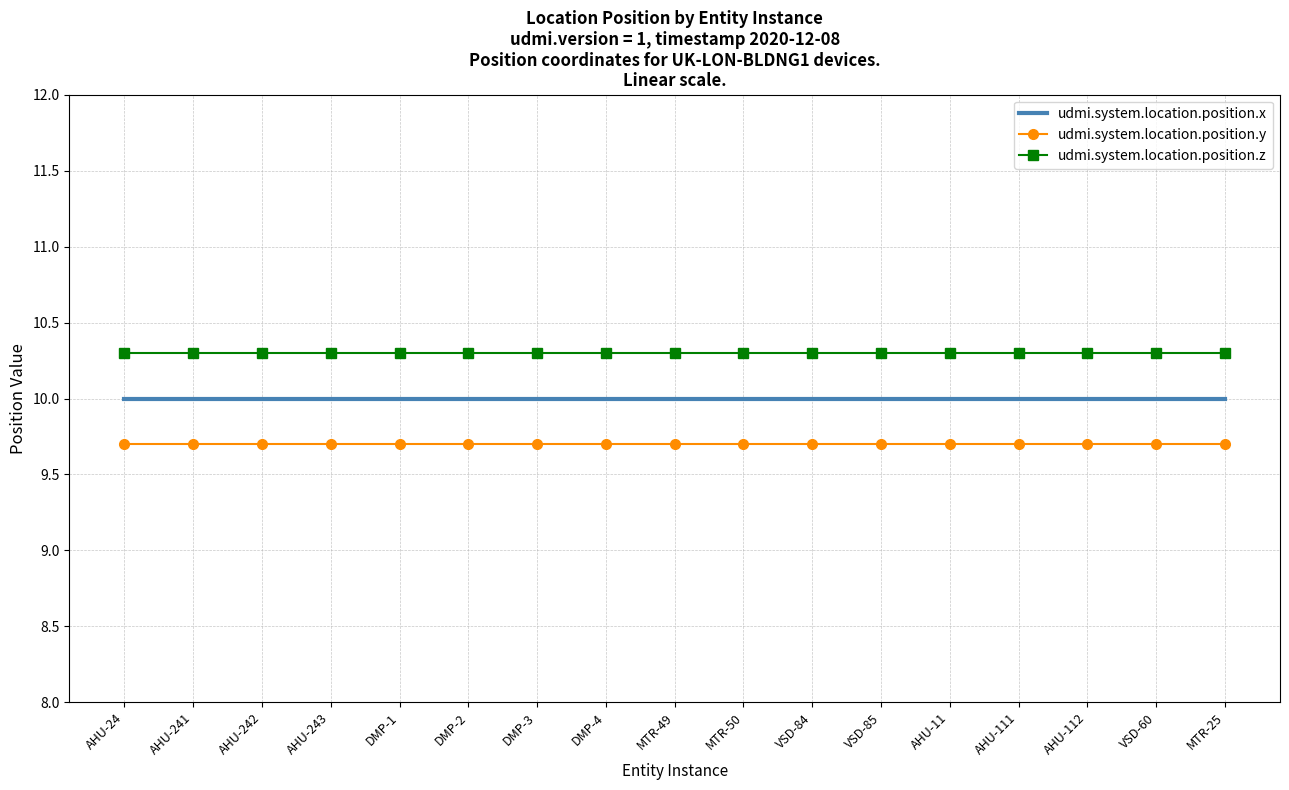

Is the value of udmi.system.location.position.y at MTR-50 greater than the value of udmi.system.location.position.z at AHU-242?

No